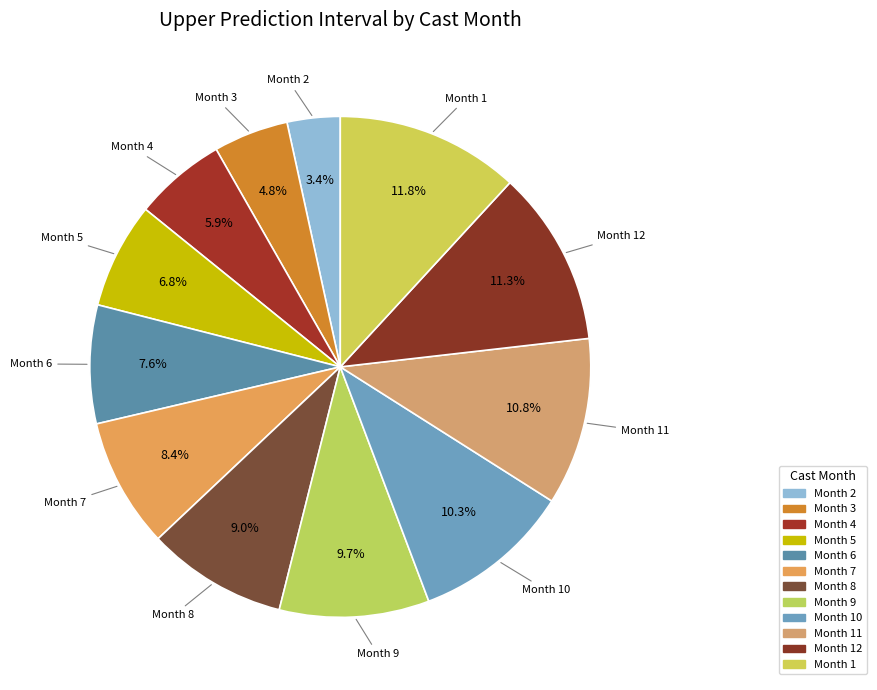

How many slices are in this pie chart?

12